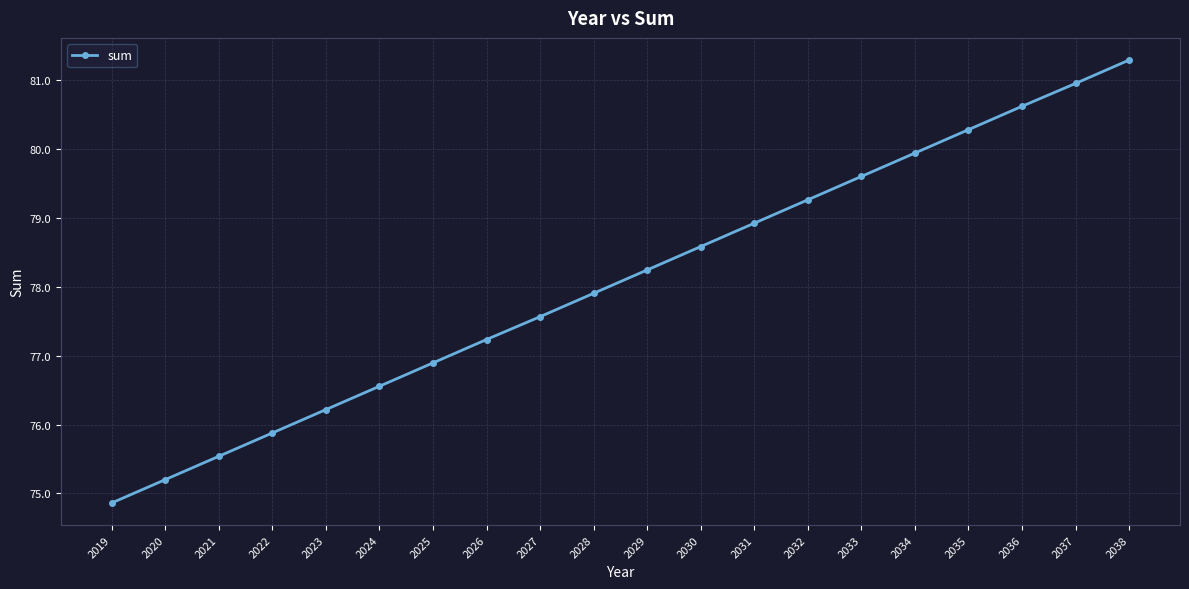

The value at 2019 is 74.9. True or false?

True